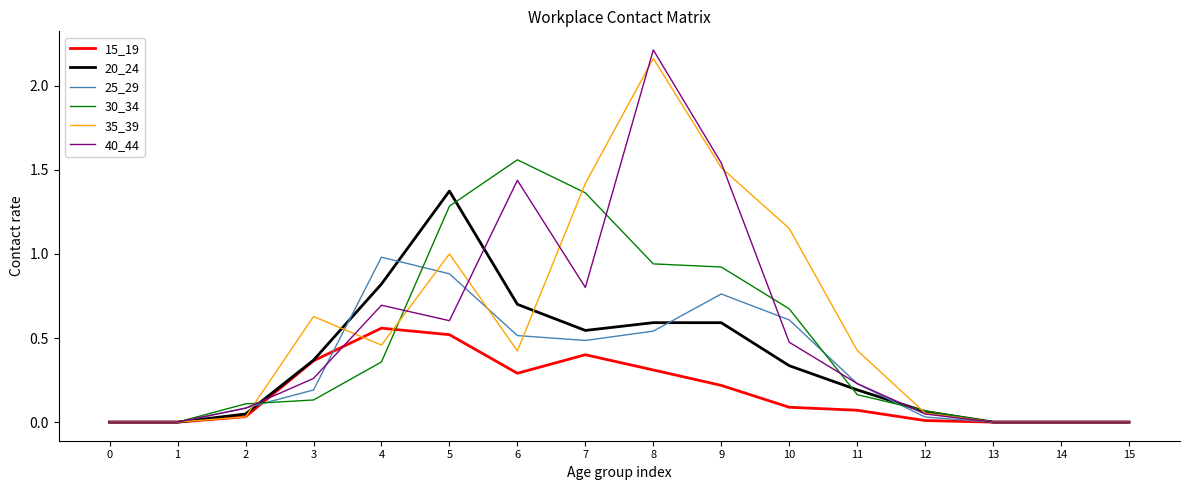

What is the sum of all 40_44 values?

8.4